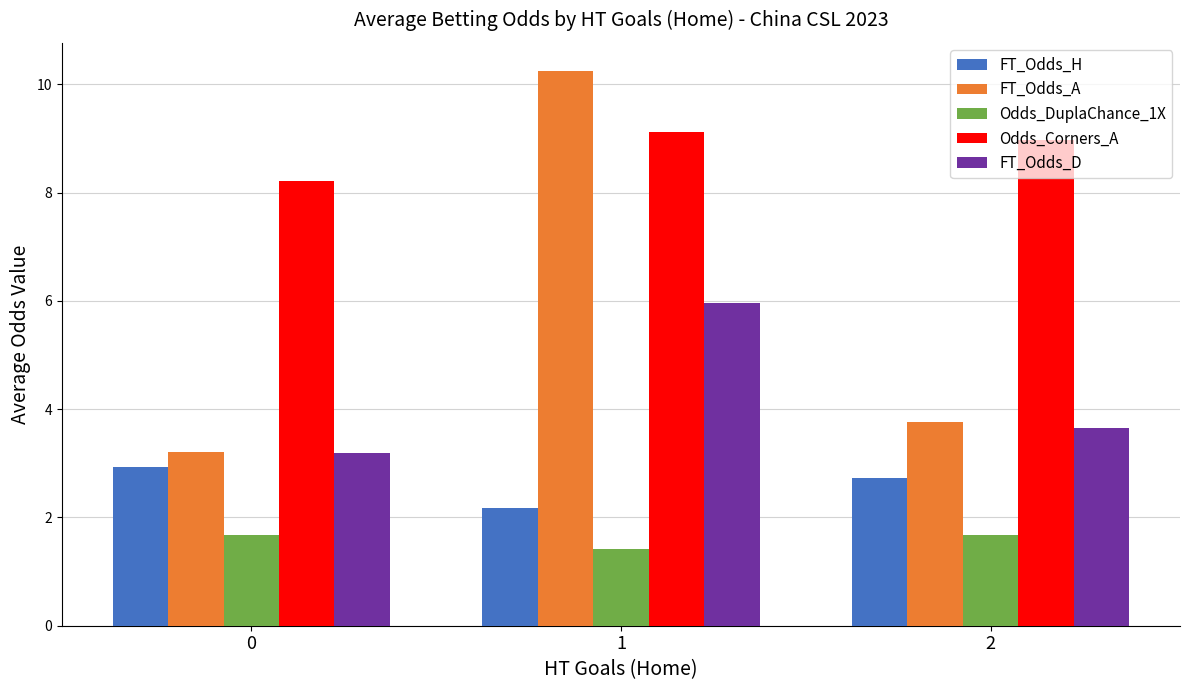

Does the chart contain stacked bars?

No